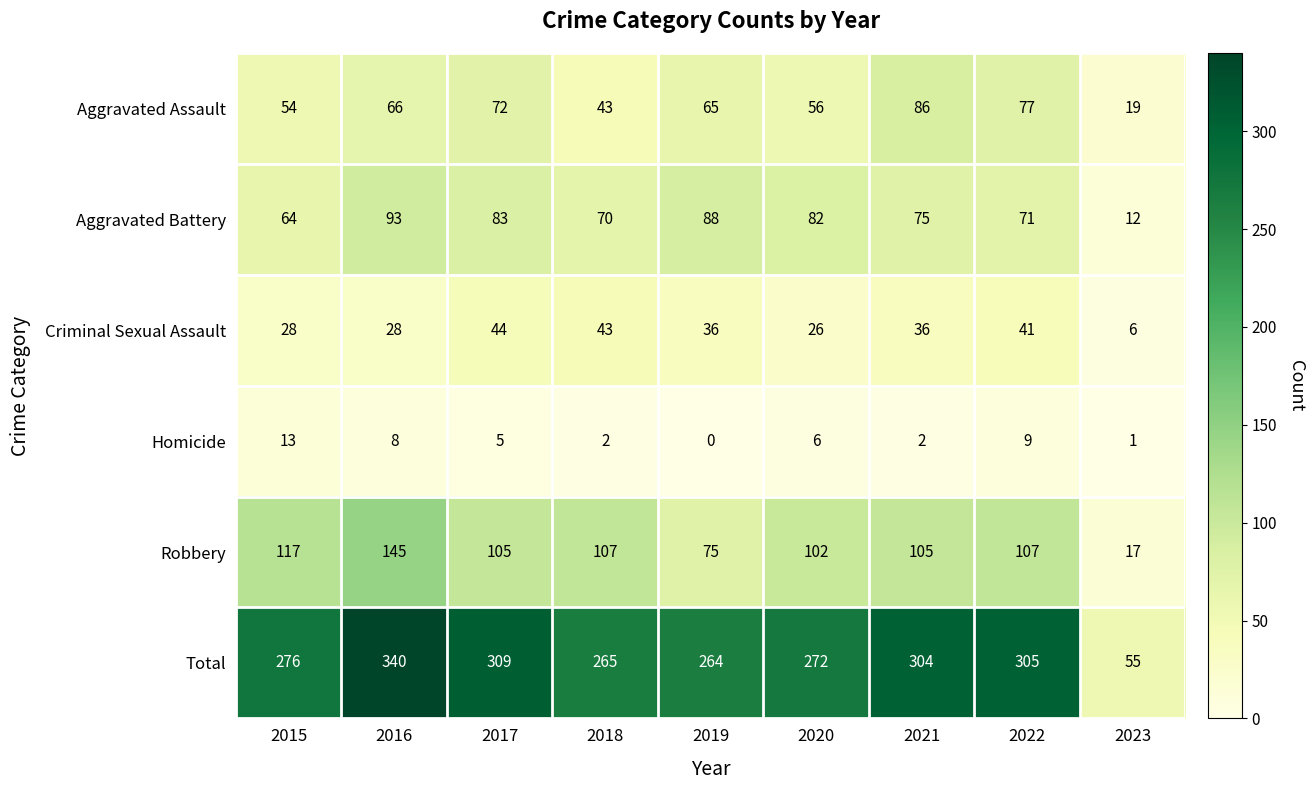

Which series has the widest spread of values?

Total